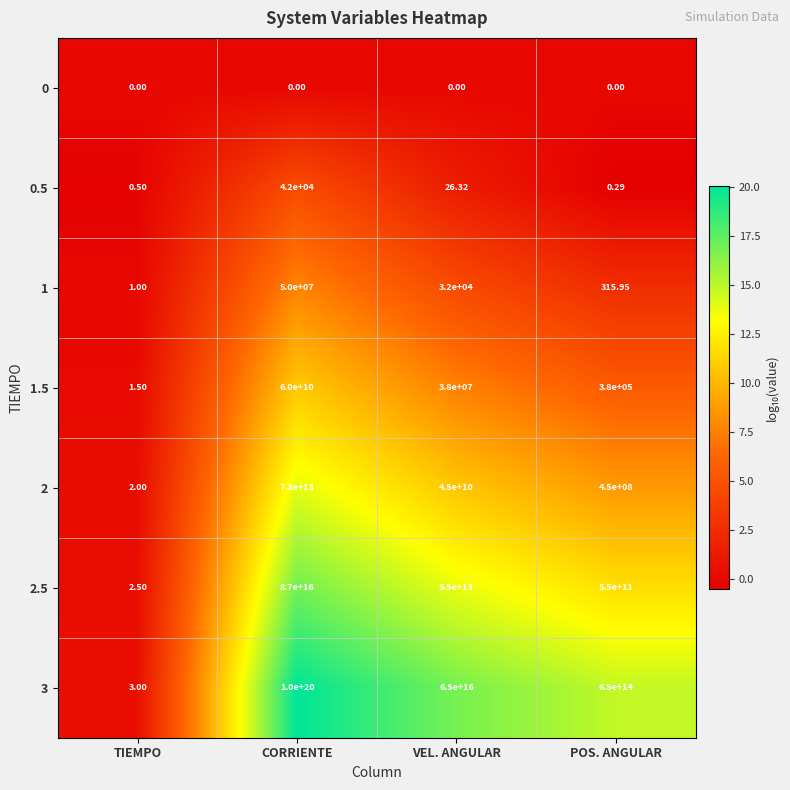

Which label corresponds to the largest value in the chart?

CORRIENTE